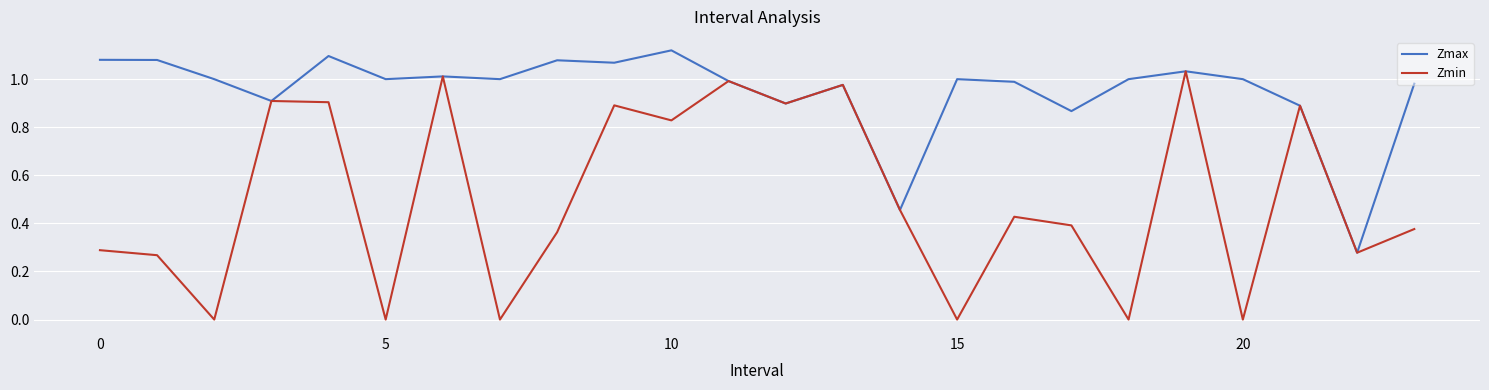

List the series in order of their peak value, highest first.

Zmax, Zmin